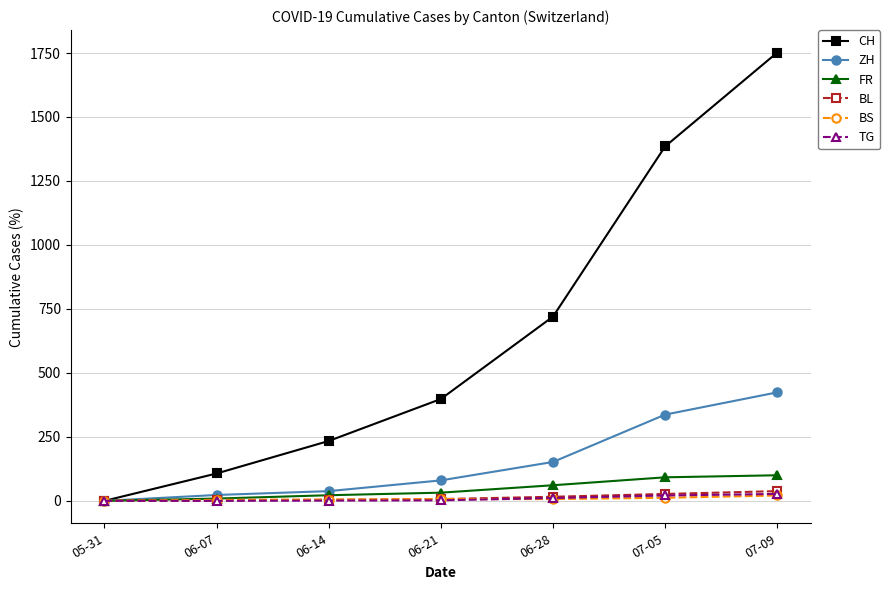

The value of TG at 05-31 is 0. True or false?

True